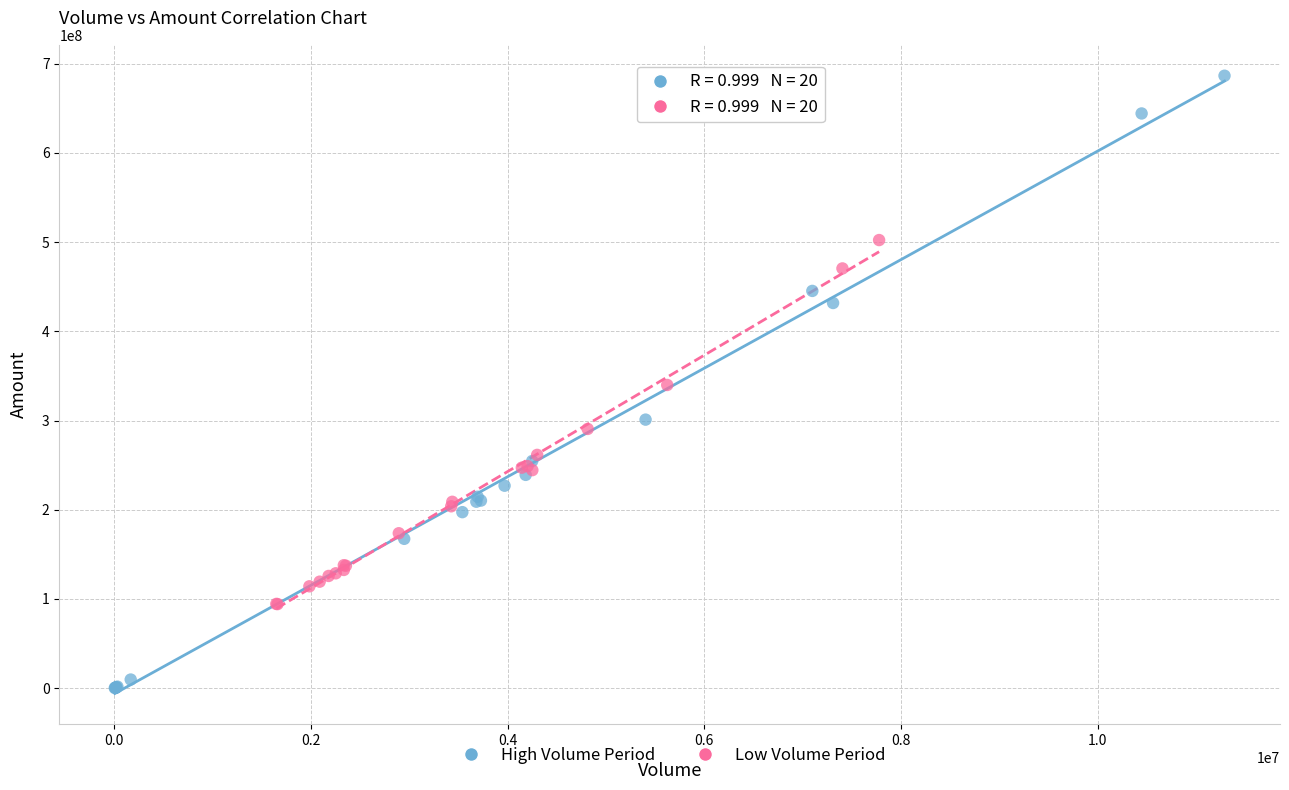

Which series reaches the maximum Y coordinate?

High Volume Period